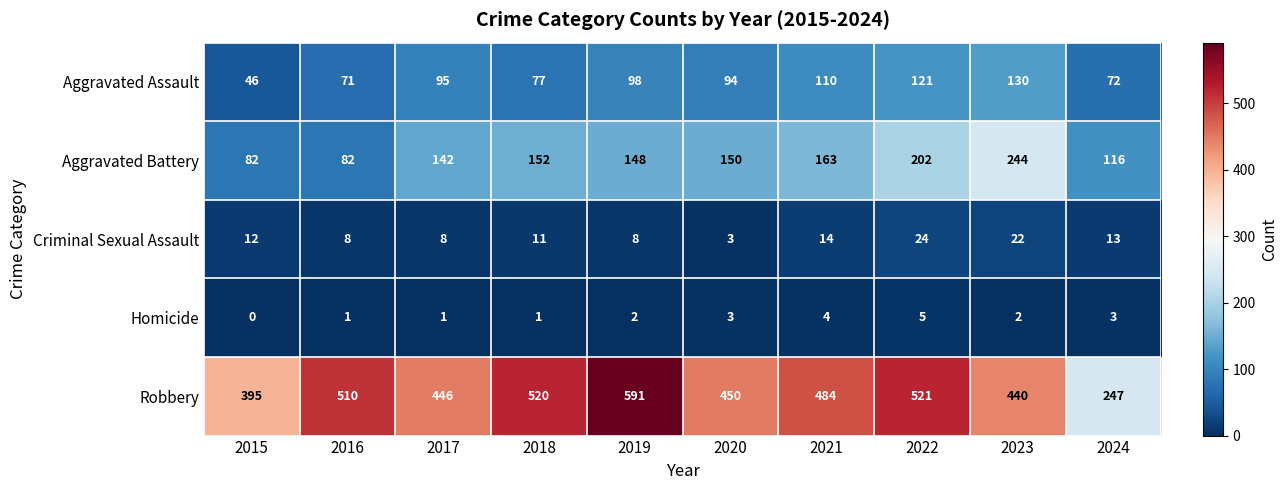

What is the difference between the Aggravated Assault values at 2017 and 2019?

3